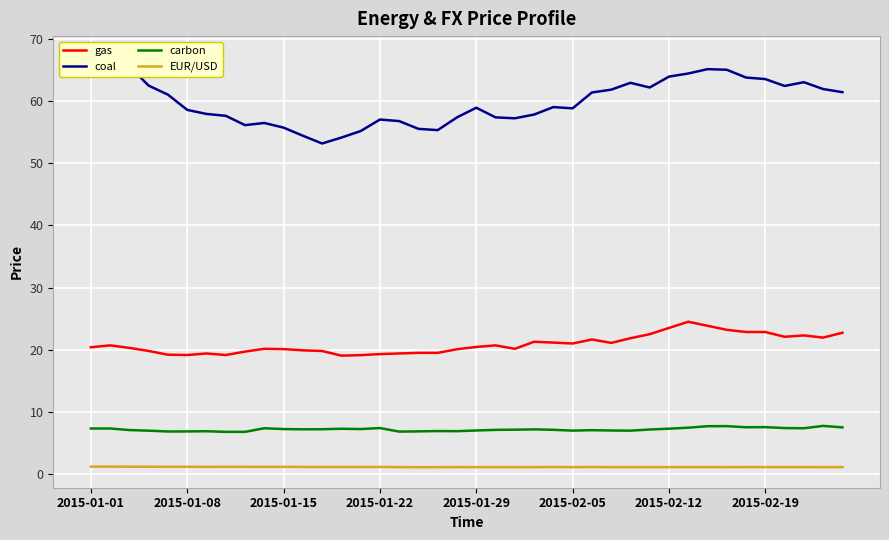

At which category does the chart reach its minimum across all series?

17